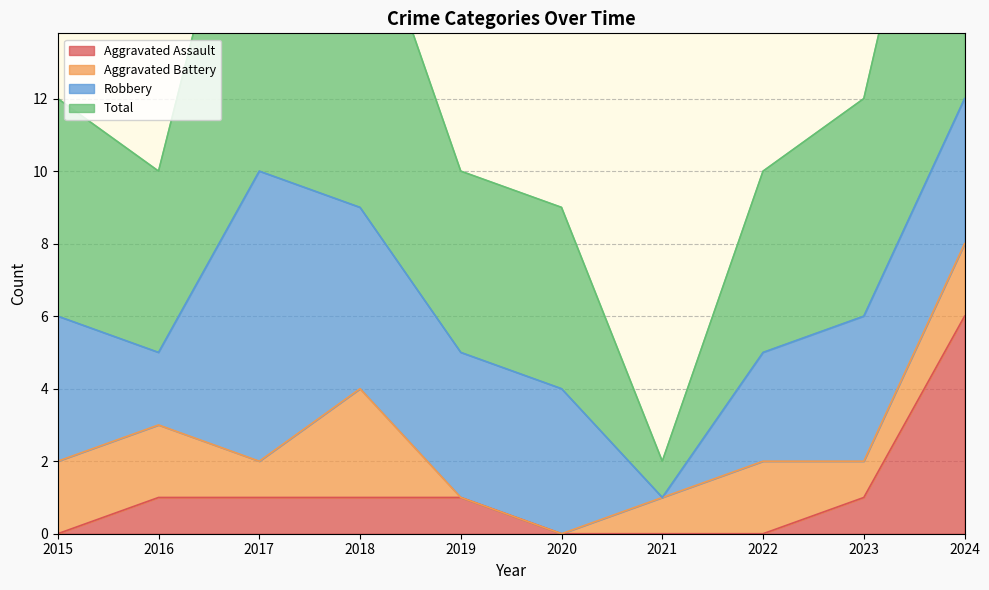

True or false: Aggravated Assault and Total cross at least once.

False